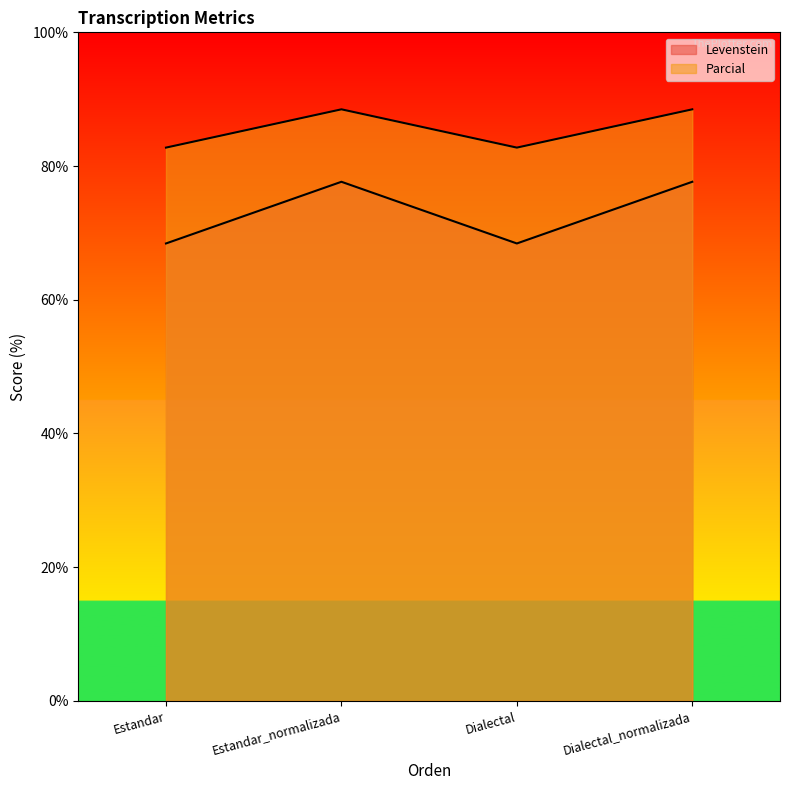

True or false: Levenstein and Parcial intersect in this chart.

False